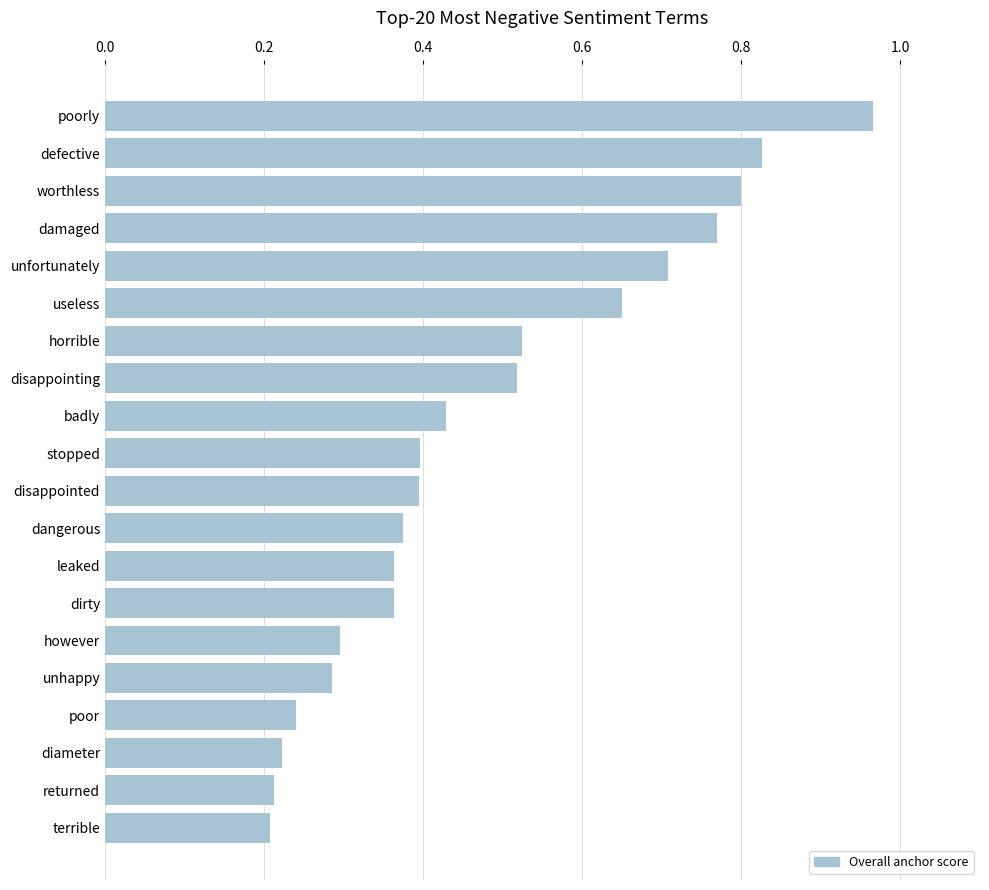

True or false: the data shows 0.7 at stopped.

False